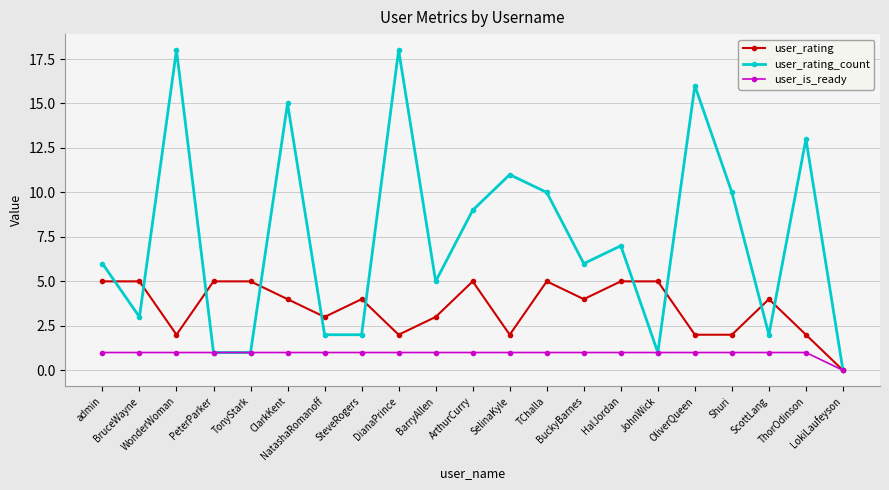

At how many categories does at least one series exceed 14?

4